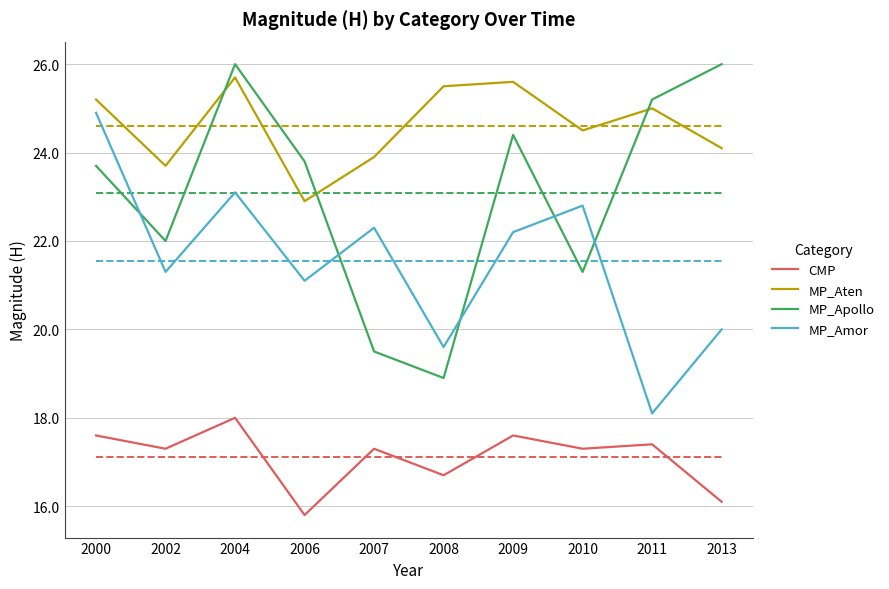

How many interior local peaks does the MP_Apollo series have?

2